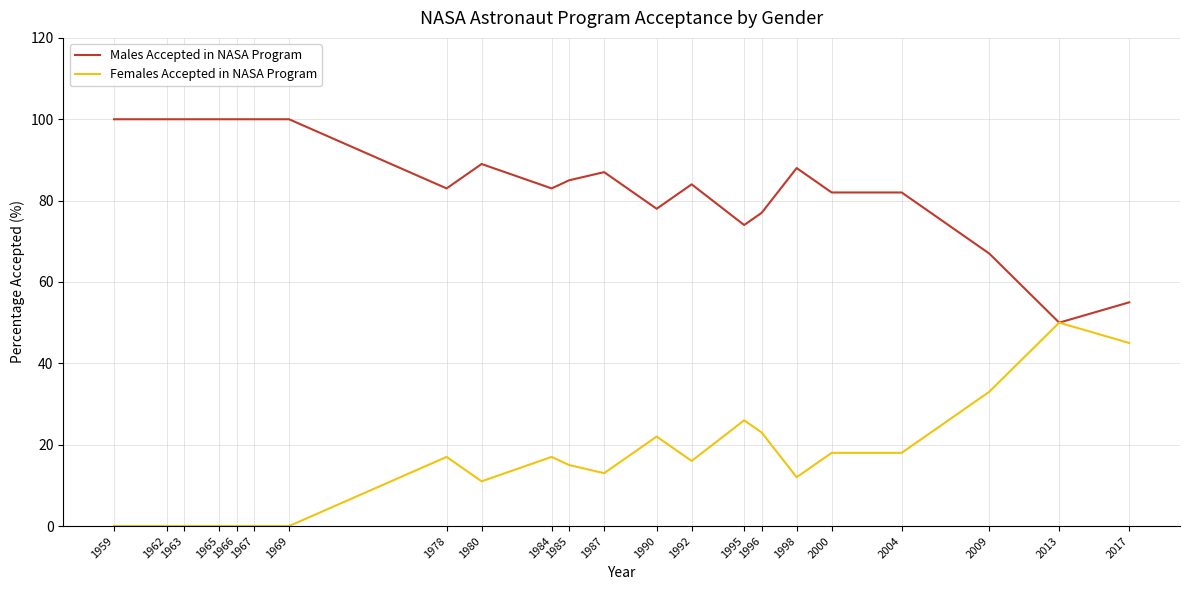

Rank the series by their average value, from lowest to highest.

Females Accepted in NASA Program, Males Accepted in NASA Program